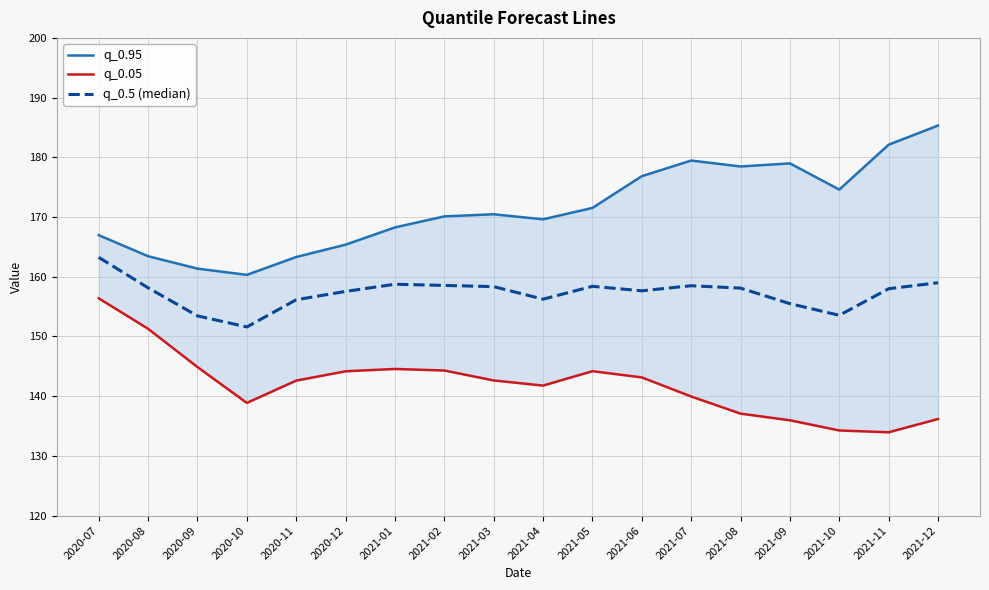

At 2021-01, list the series in order from largest to smallest.

q_0.95, q_0.5 (median), q_0.05